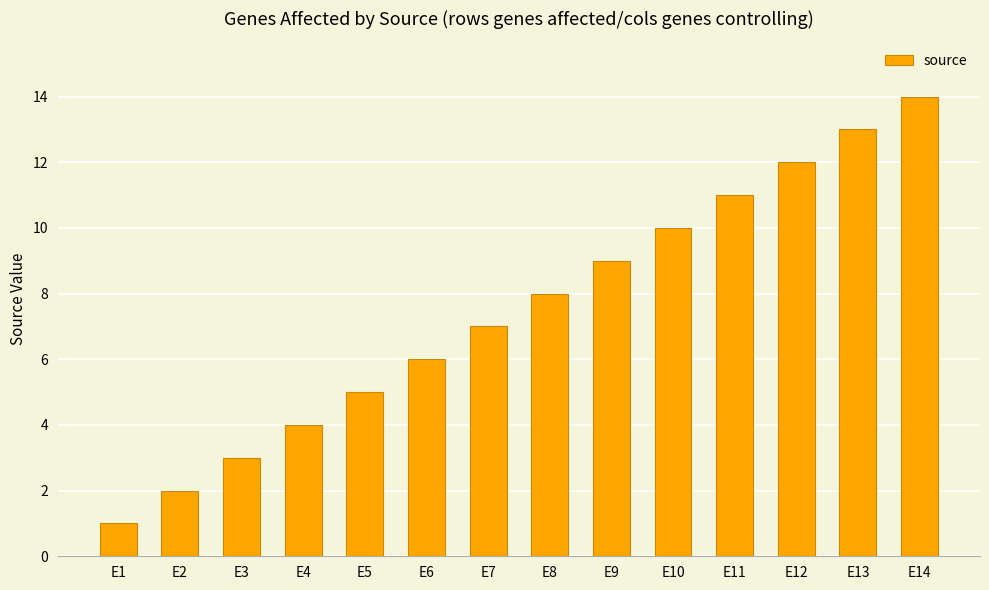

What is the difference between the maximum and second lowest values?

12